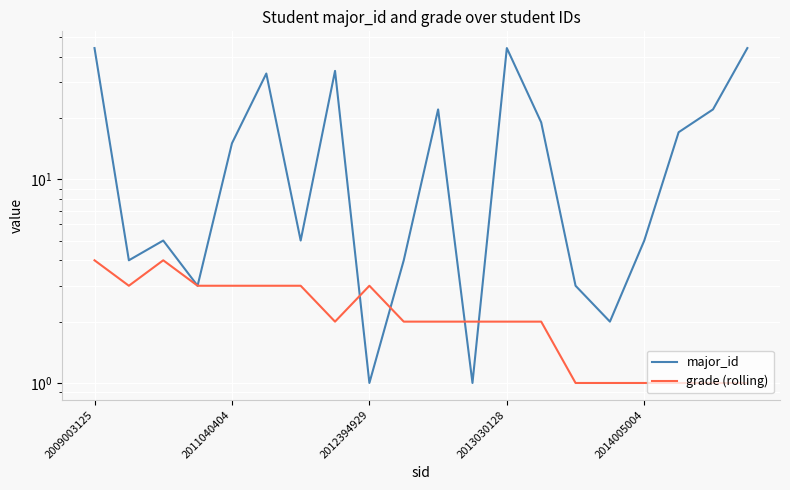

True or false: grade (rolling) and major_id cross at least once.

True